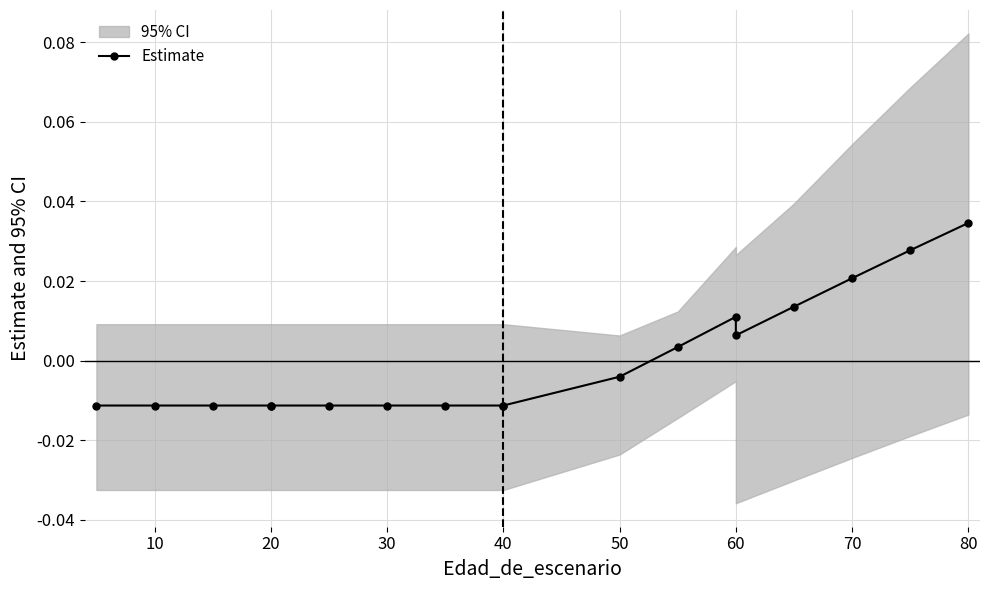

How many series are shown in this chart?

1